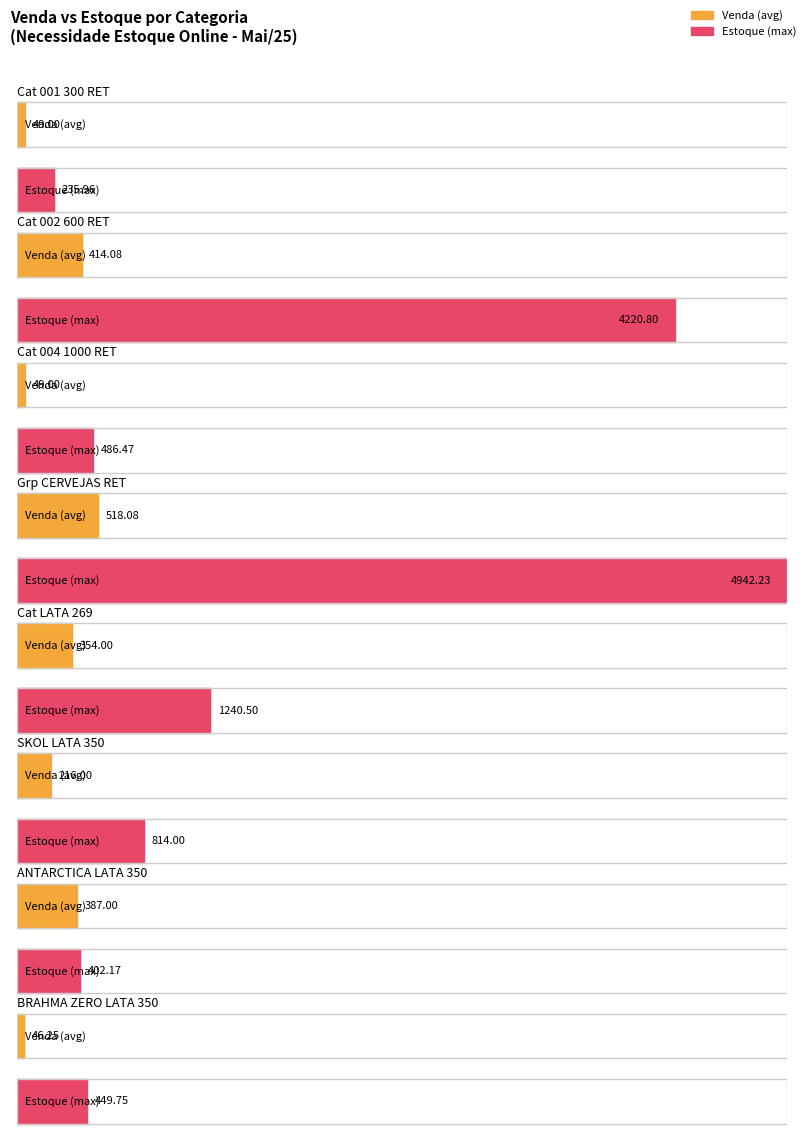

At which label does Venda first exceed 354?

002 600 RET